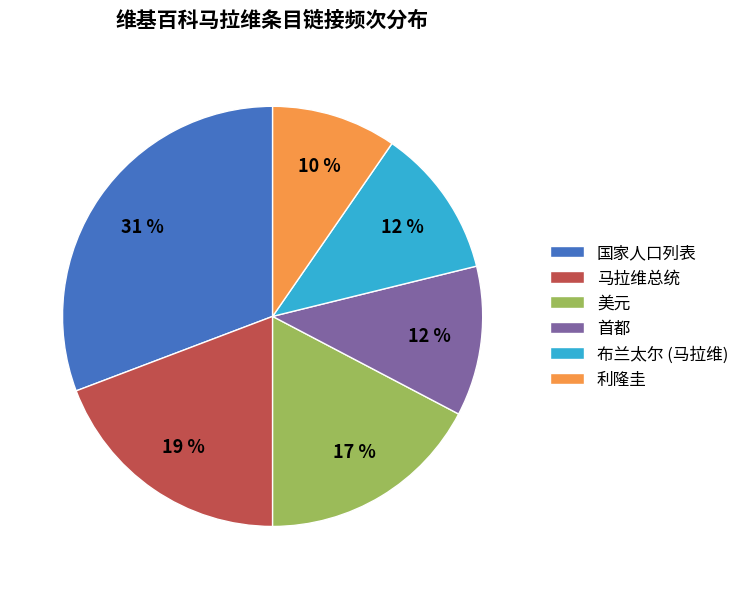

Which has a higher value, 国家人口列表 or 利隆圭?

国家人口列表